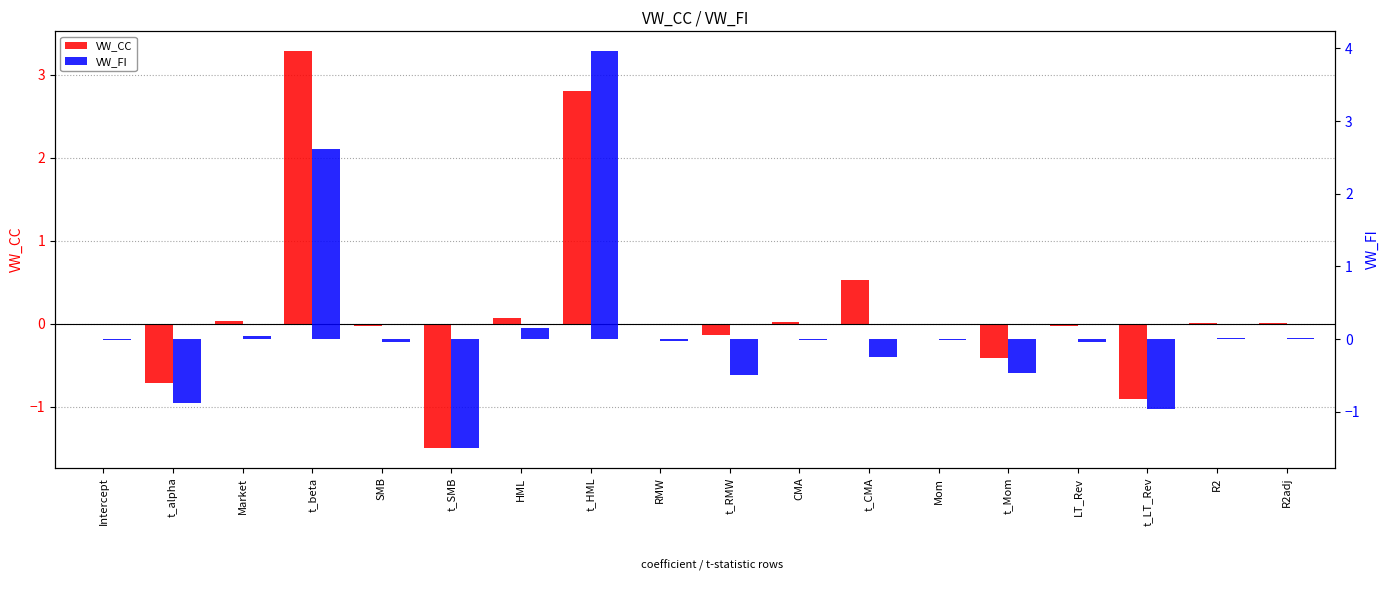

What is the difference between the maximum and second lowest values in the VW_FI series?

4.9